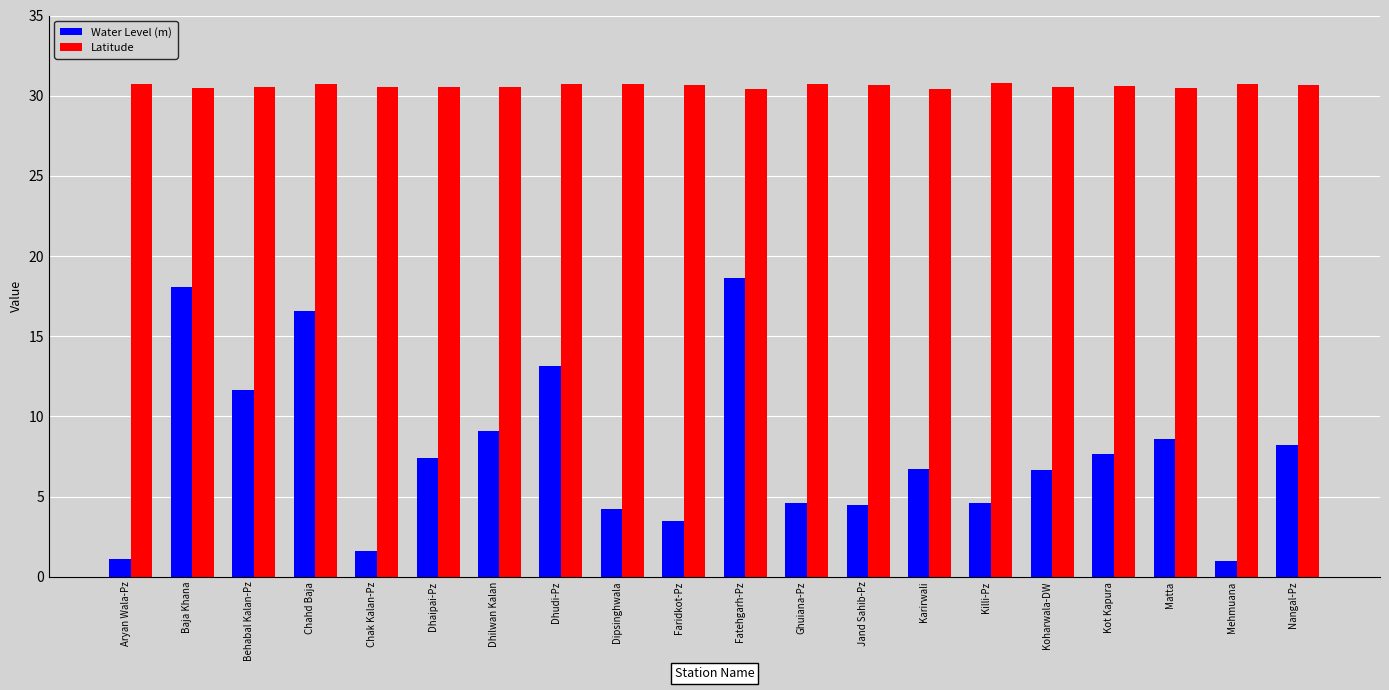

Count the Latitude values in the range 30 to 31.

20